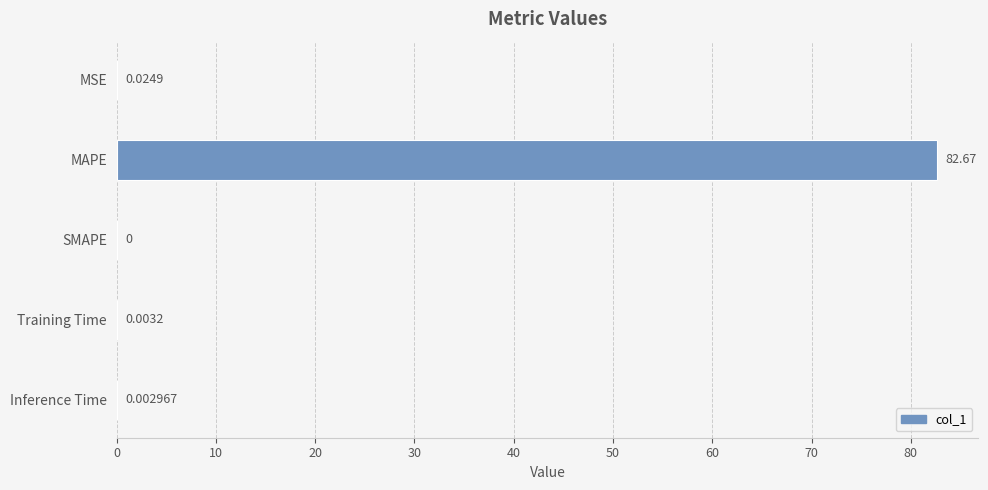

How many data points are above 0?

4